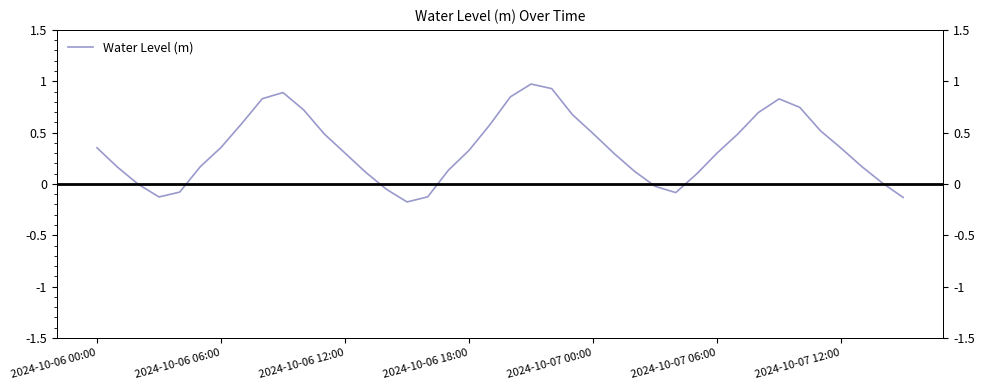

At which category does the data reach its first local peak?

9